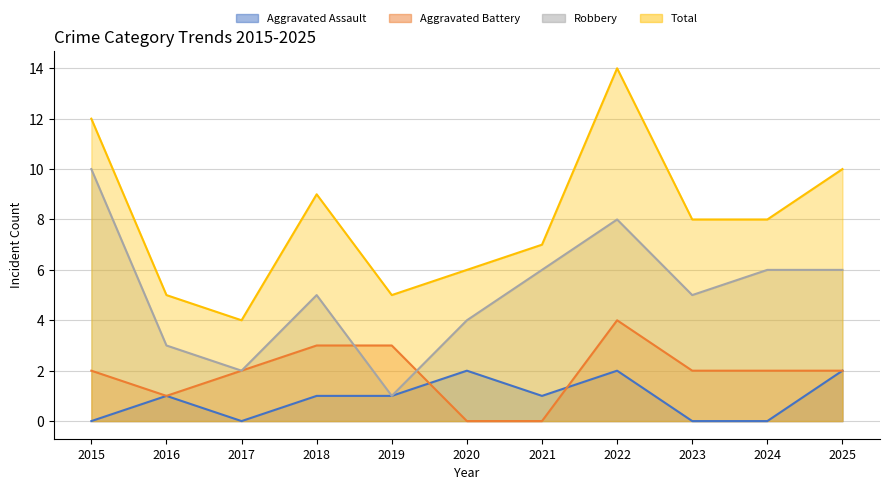

True or false: Total has more than 2 points higher than both neighbors.

False